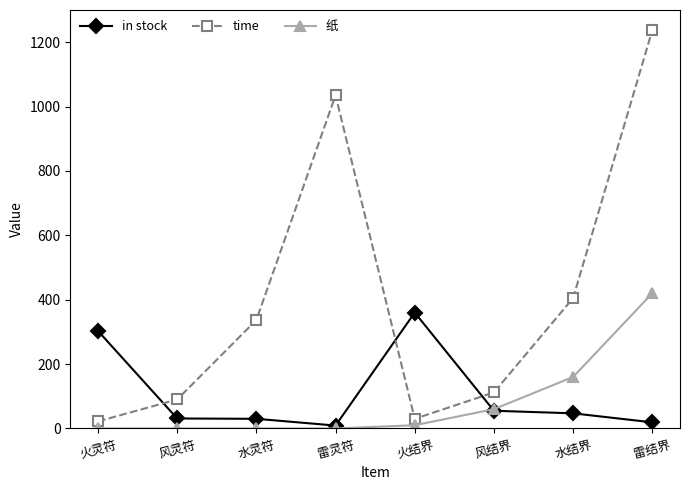

What are all the series names shown in the legend?

in stock, time, 纸